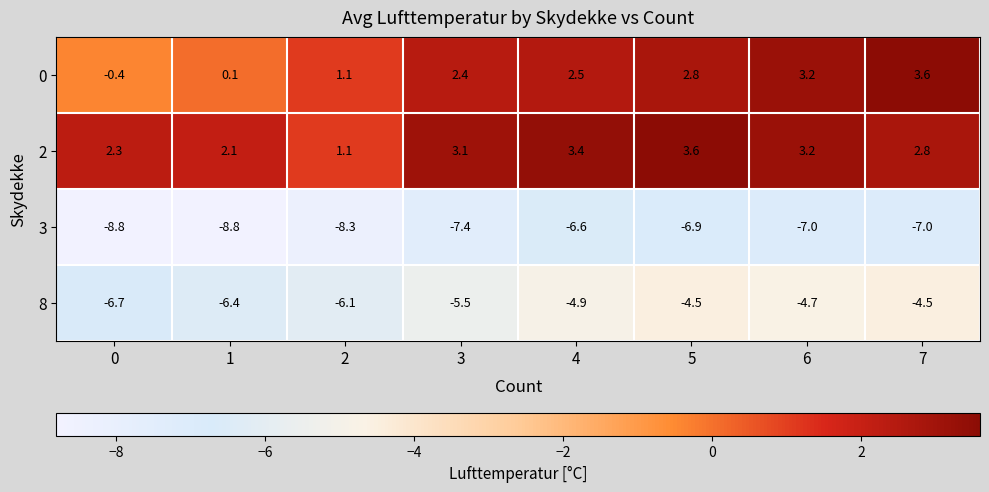

True or false: 8 has a value of -6.4 at 1.

True